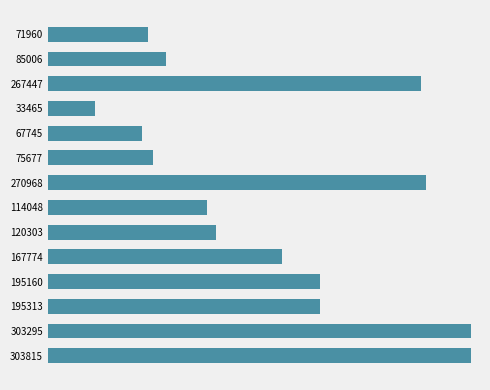

What is the average value?

162284